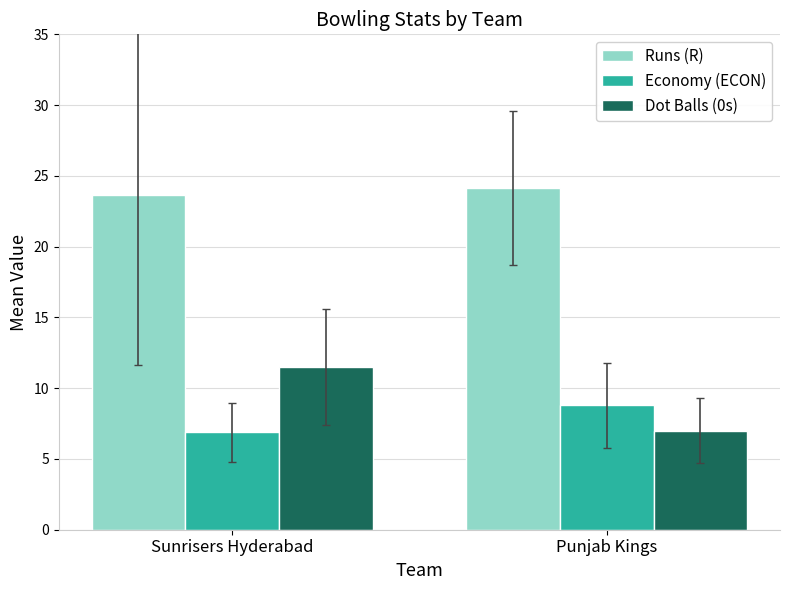

What are all the series names shown in the legend?

Runs (R), Economy (ECON), Dot Balls (0s)